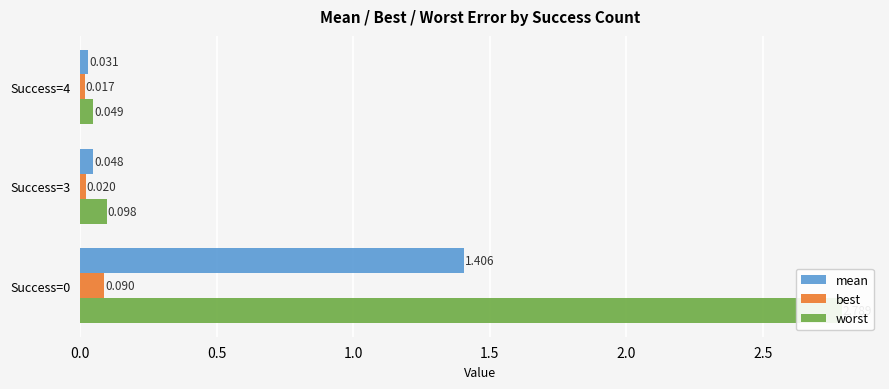

What is the spread (max minus min) of values at Success=3?

0.1